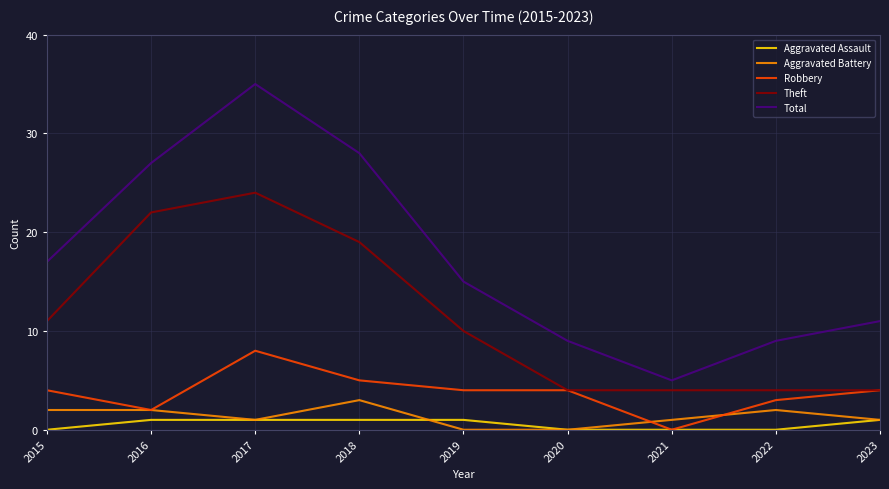

Which category has the highest value across all series?

2017